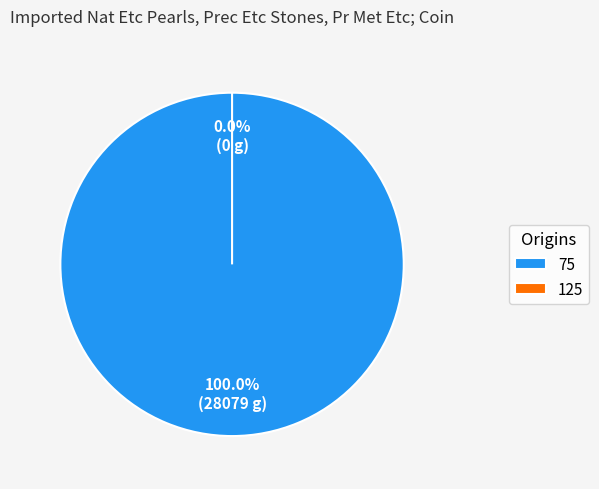

Is 75 the majority of the pie?

Yes